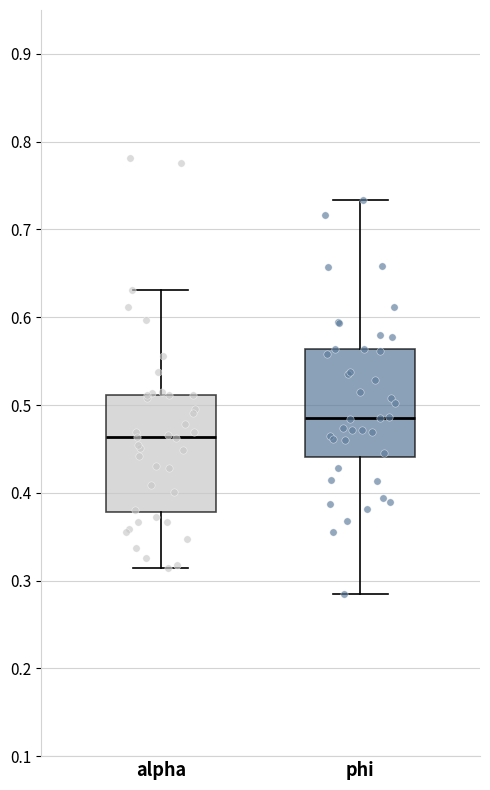

Which box has the highest median line?

phi